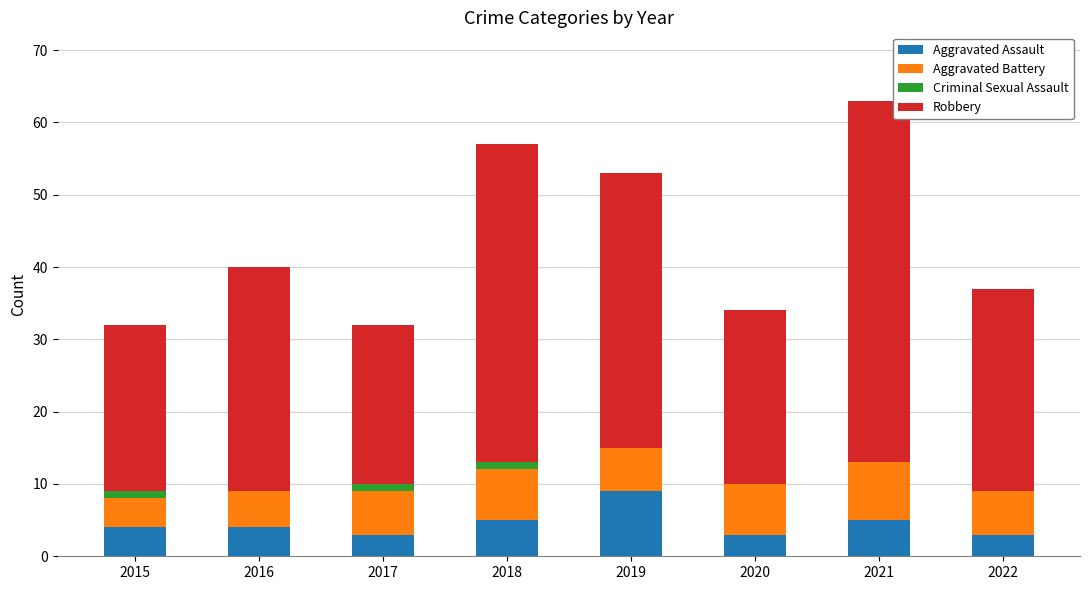

Is it true that Aggravated Assault equals 3 at 2022?

True